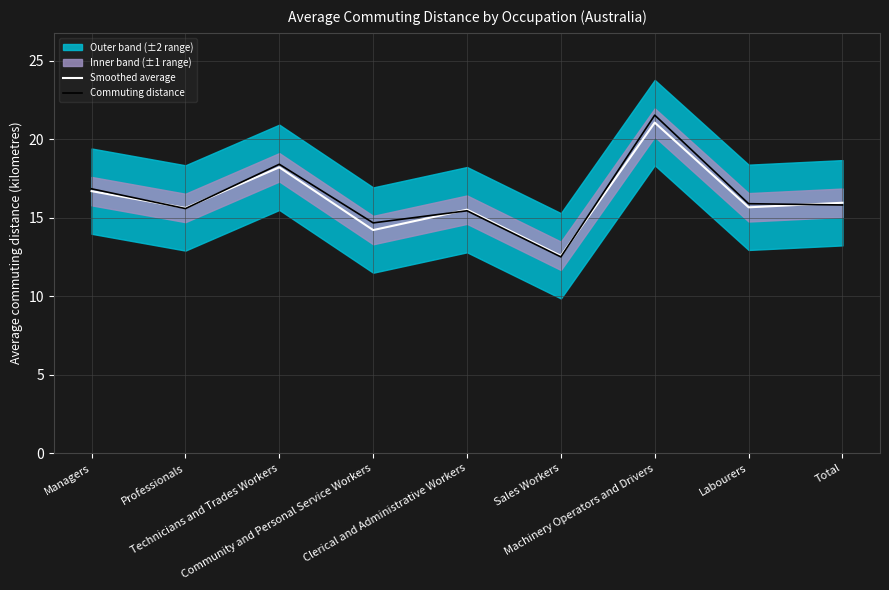

List the labels in order of Commuting distance value, largest first.

Machinery Operators and Drivers, Technicians and Trades Workers, Managers, Labourers, Total, Professionals, Clerical and Administrative Workers, Community and Personal Service Workers, Sales Workers